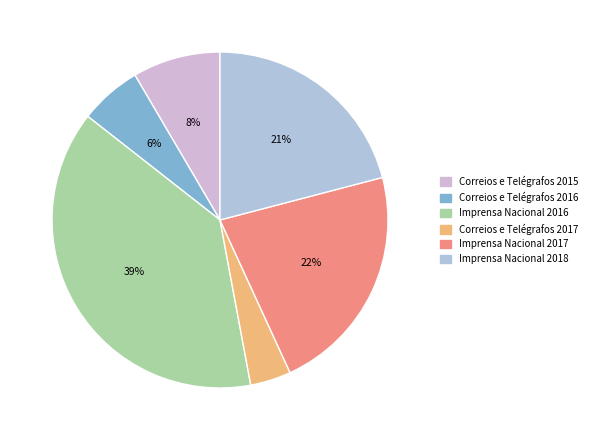

How many segments does this pie chart have?

6